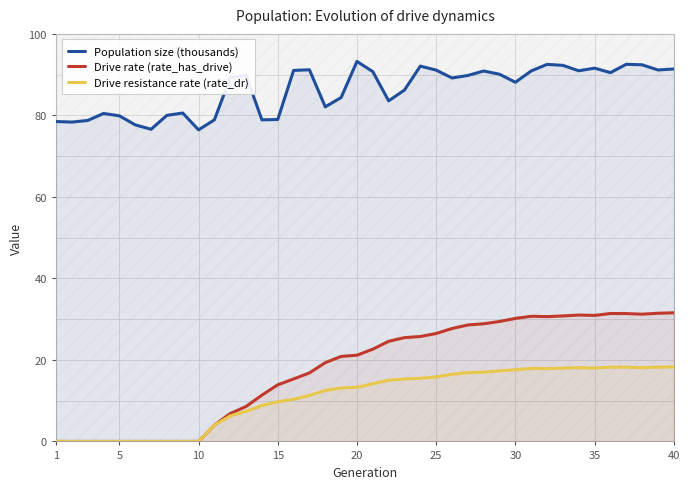

True or false: Drive rate (rate_has_drive) and Drive resistance rate (rate_dr) cross at least once.

False